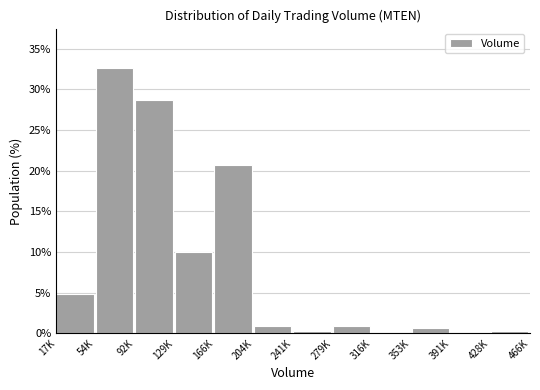

Reading left to right, what are all the values shown in this chart?

17K=4.8	54K=32.6	92K=28.7	129K=10.0	166K=20.6	204K=1.0	241K=0.3	279K=1.0	316K=0.0	353K=0.6	391K=0.0	428K=0.3